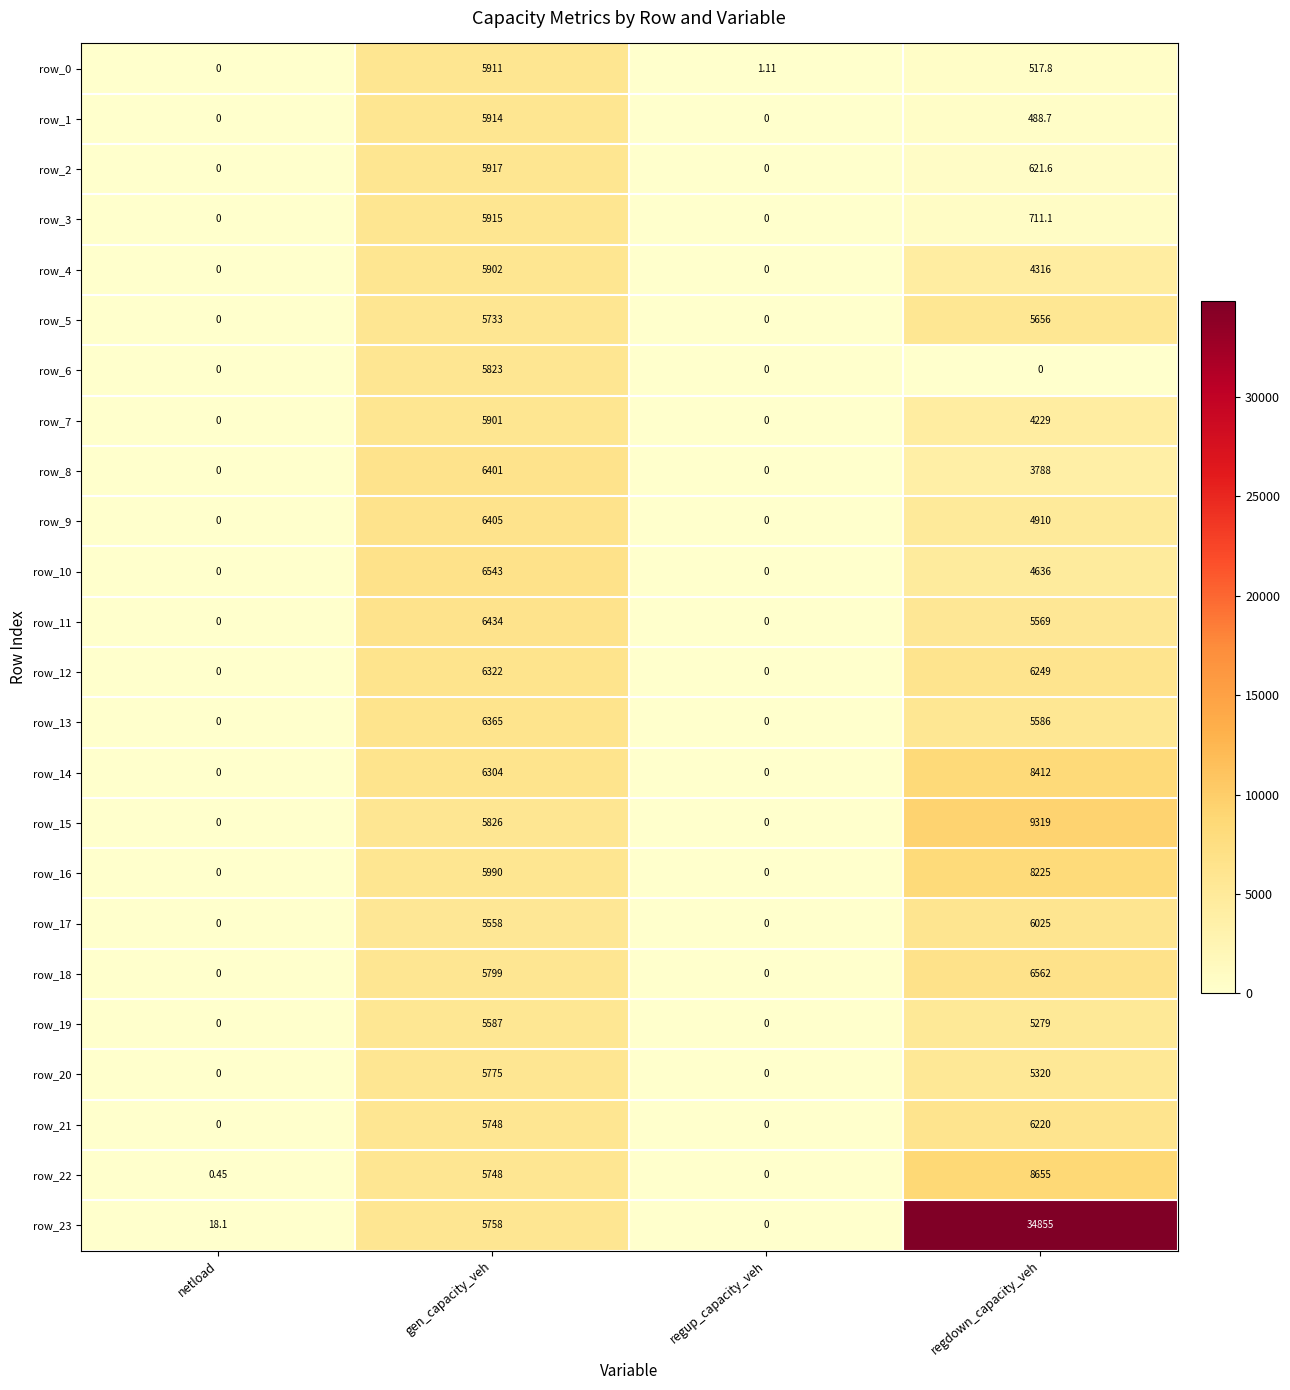

At which category is the sum across all series the highest?

regdown_capacity_veh